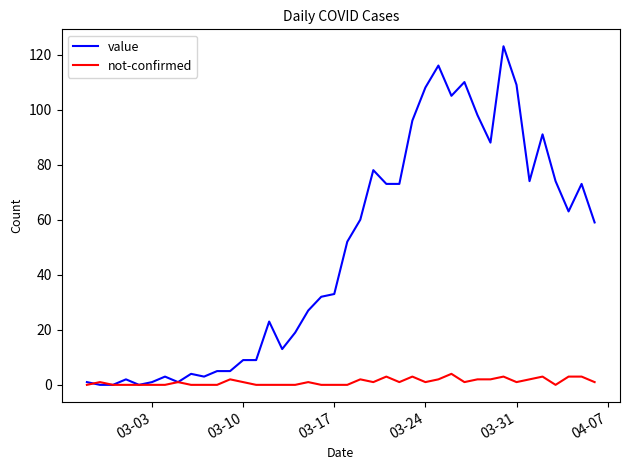

Which series has the widest spread of values?

value